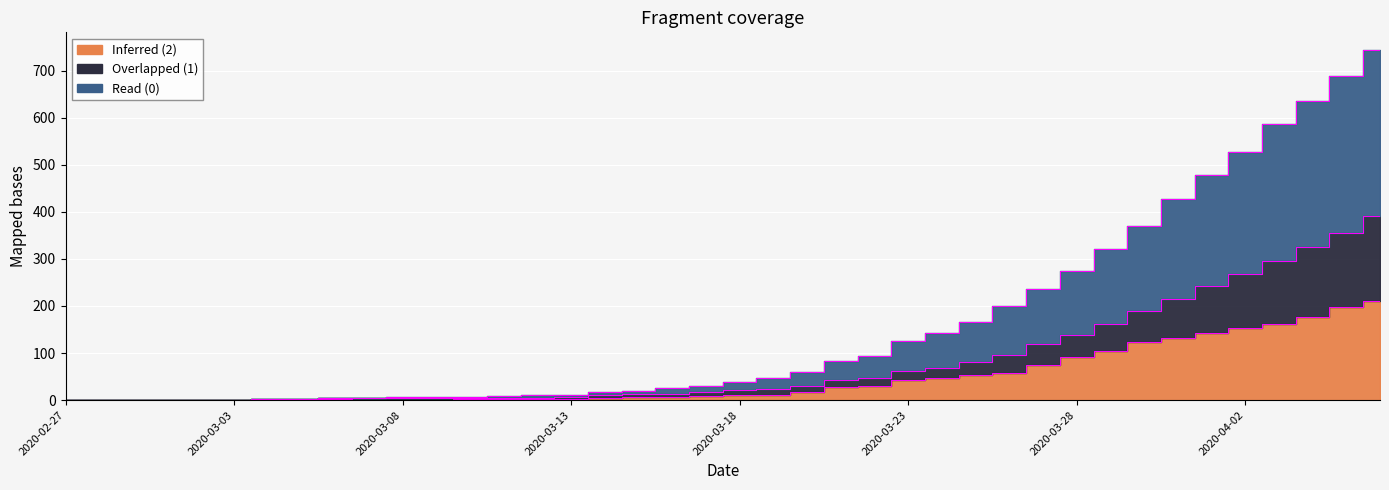

Reading left to right, what are all the values shown in this chart?

2: 0	0	0	1	1	1	1	1	2	1	1	1	2	2	2	2	5	6	6	9	10	12	17	27	30	42	47	54	58	75	91	104	123	133	143	153	161	177	197	210
1: 0	0	0	1	1	1	3	3	4	4	4	4	5	5	5	6	12	13	14	17	21	23	30	42	47	61	69	82	96	119	139	162	189	214	242	267	296	326	355	391
0: 0	0	0	1	1	1	3	3	4	4	6	6	7	9	10	11	17	20	26	31	38	48	60	83	94	125	143	167	199	236	274	322	369	427	479	526	586	635	688	744